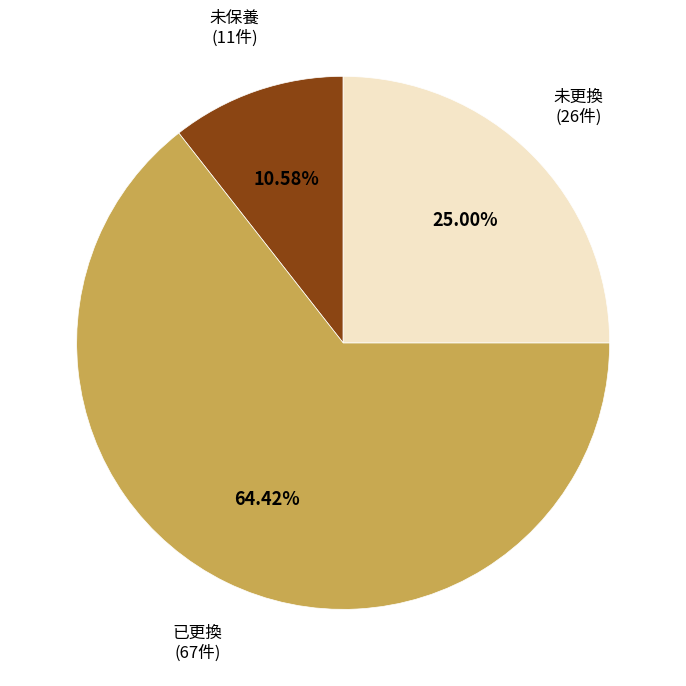

Between 已更換 (67件) and 未保養 (11件), which is larger?

已更換 (67件)